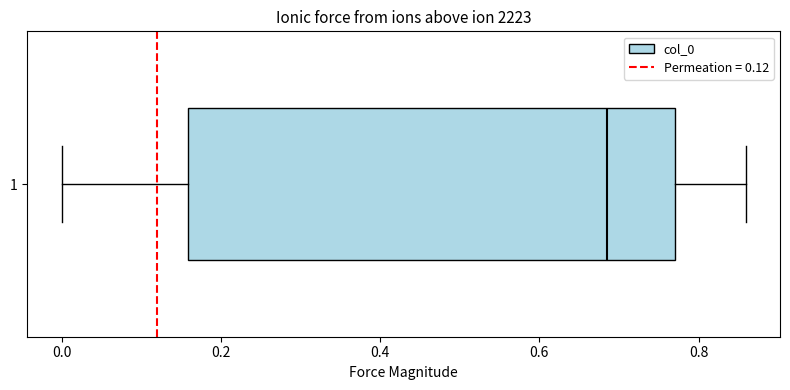

Read this box plot against the x-axis: the position of the median line, the range covered by the box, and the ends of both whiskers. The values are not printed on the chart, so give them approximately, as read against the axis.

median 0.68, box 0.16 to 0.78, whiskers 0.00 to 0.86